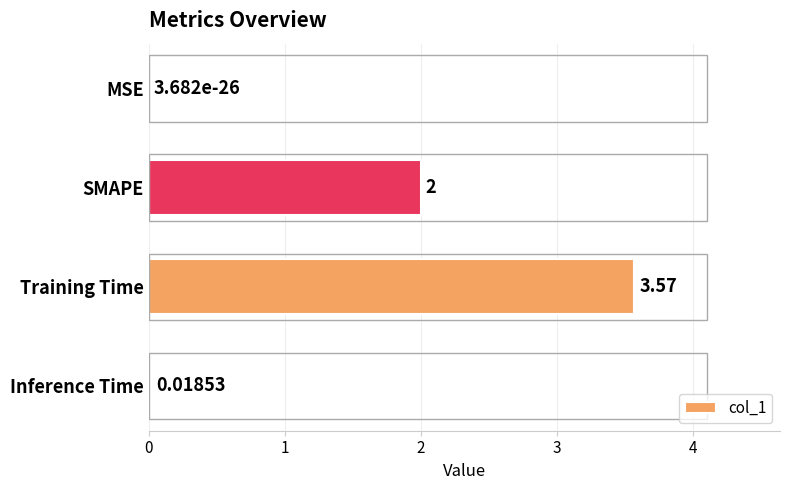

Which label corresponds to the largest value in the chart?

Training Time